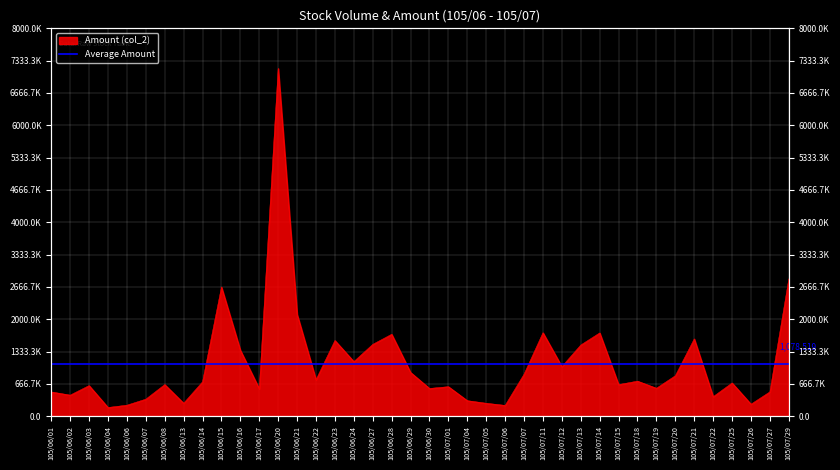

Reading right to left, list all the values displayed in this chart.

2831879	501350	247068	684590	401781	1593927	834483	575935	722550	650479	1717089	1467854	1021980	1721142	865650	221788	265750	319442	608249	571450	901685	1689160	1481004	1125500	1560500	751393	2099676	7172826	565045	1359250	2664100	708700	266550	651459	350594	226213	178753	630800	433500	499600